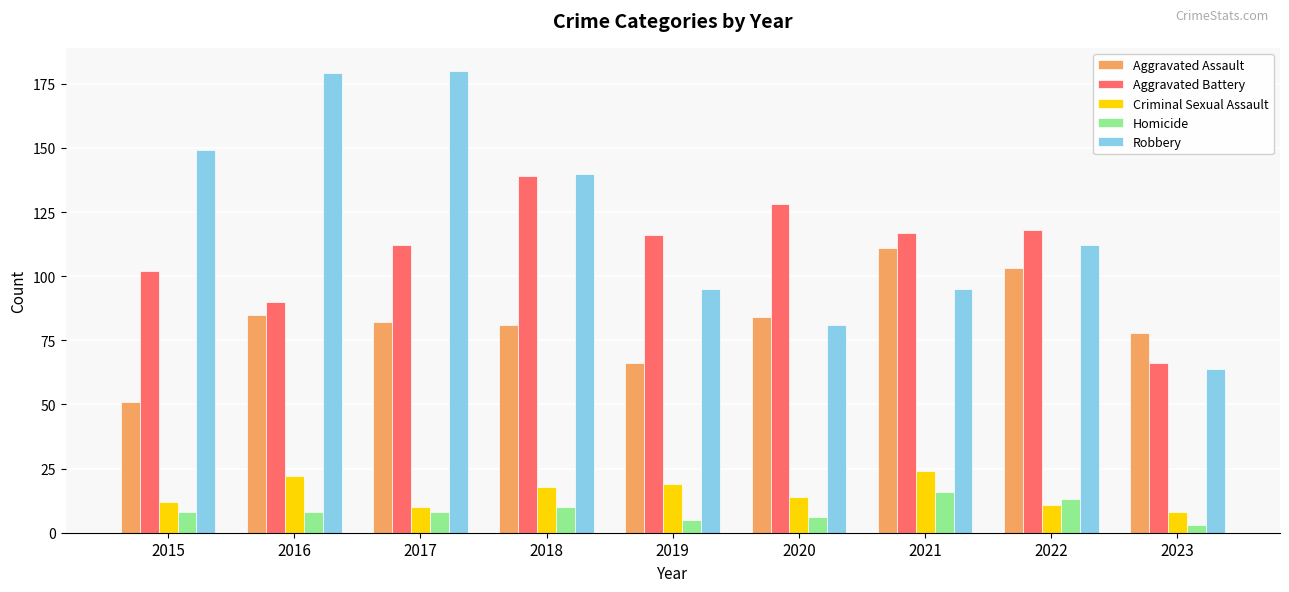

Where is Robbery nearest to the value 122?

2022